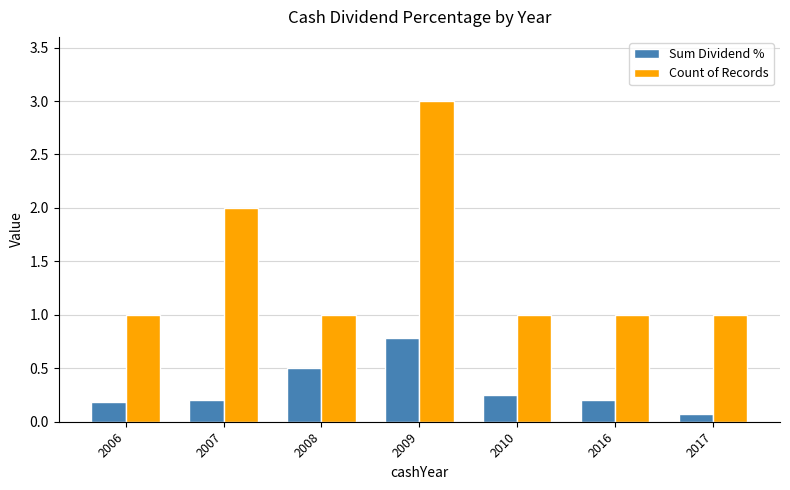

What is the maximum value shown in the chart?

3.0